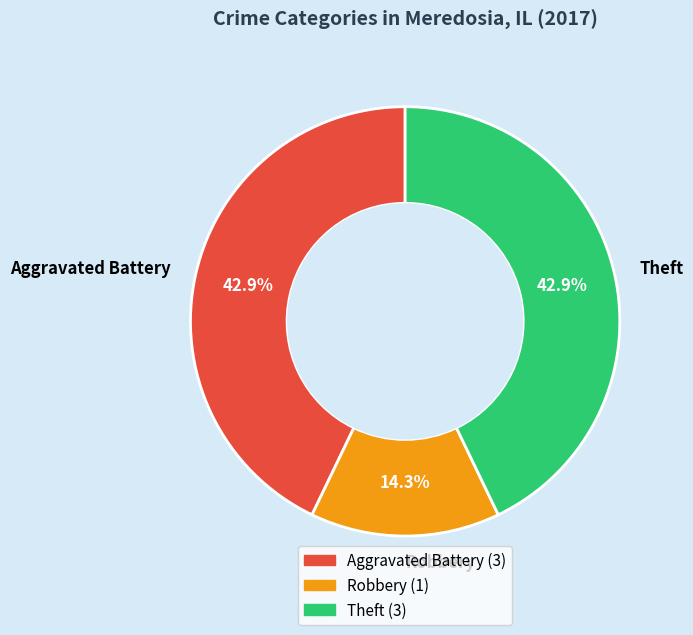

What percentage is the Aggravated Battery slice, to the nearest percent?

43%